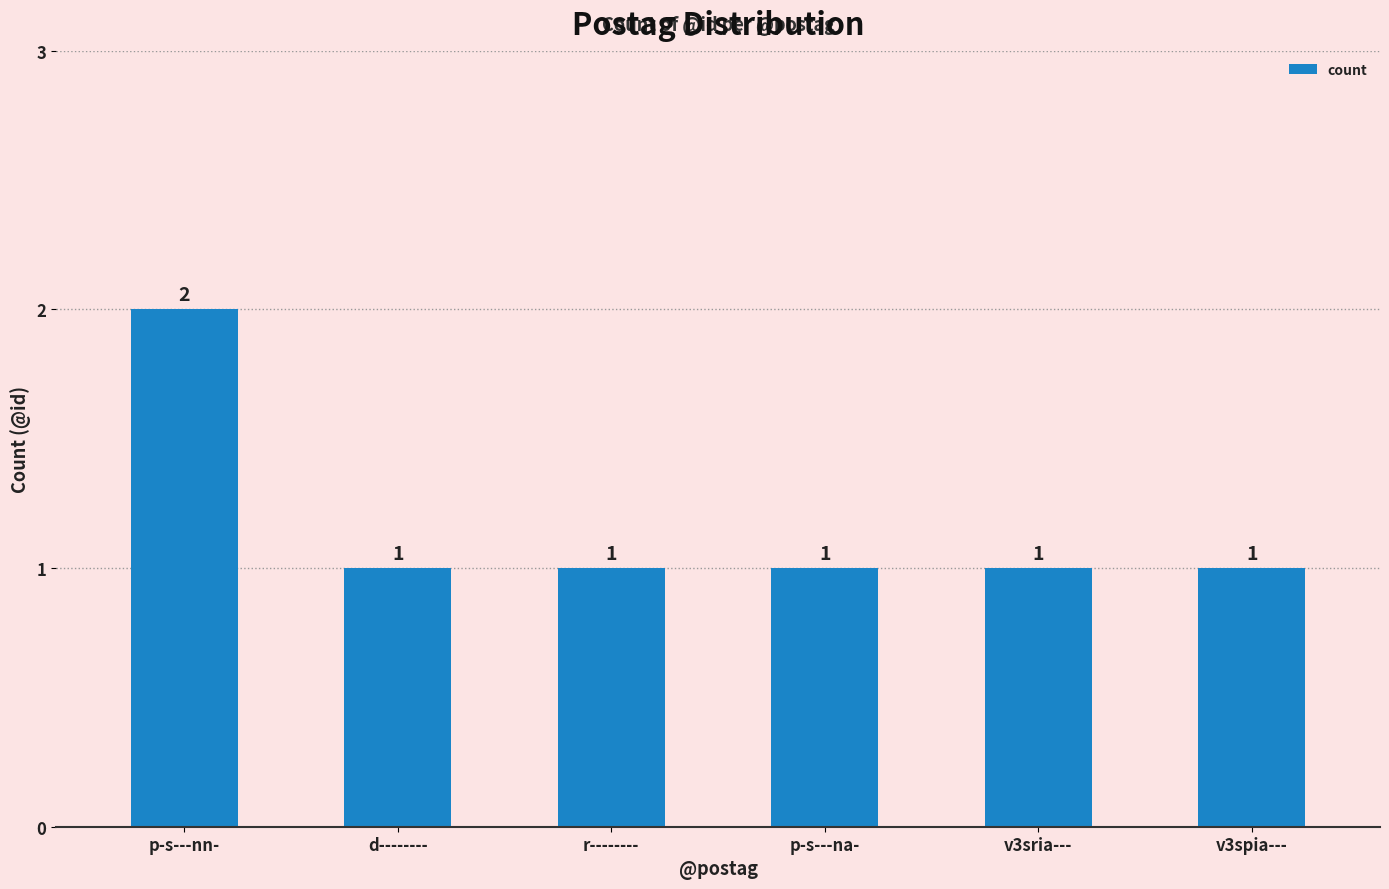

What is the label of the 4th bar from the left?

p-s---na-